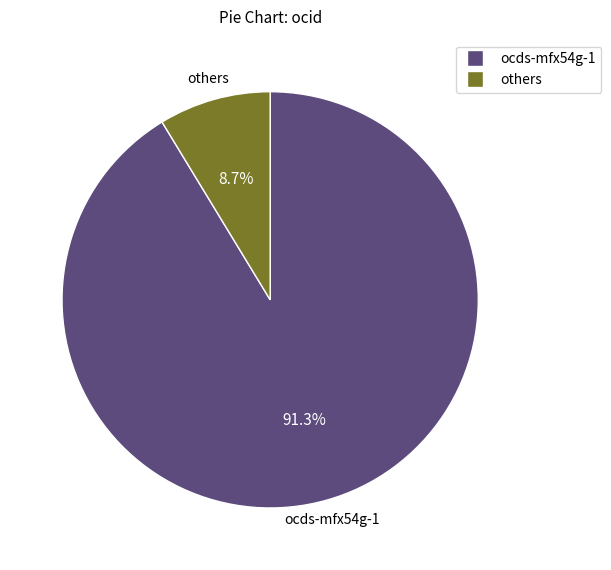

Does any single category account for the majority?

Yes